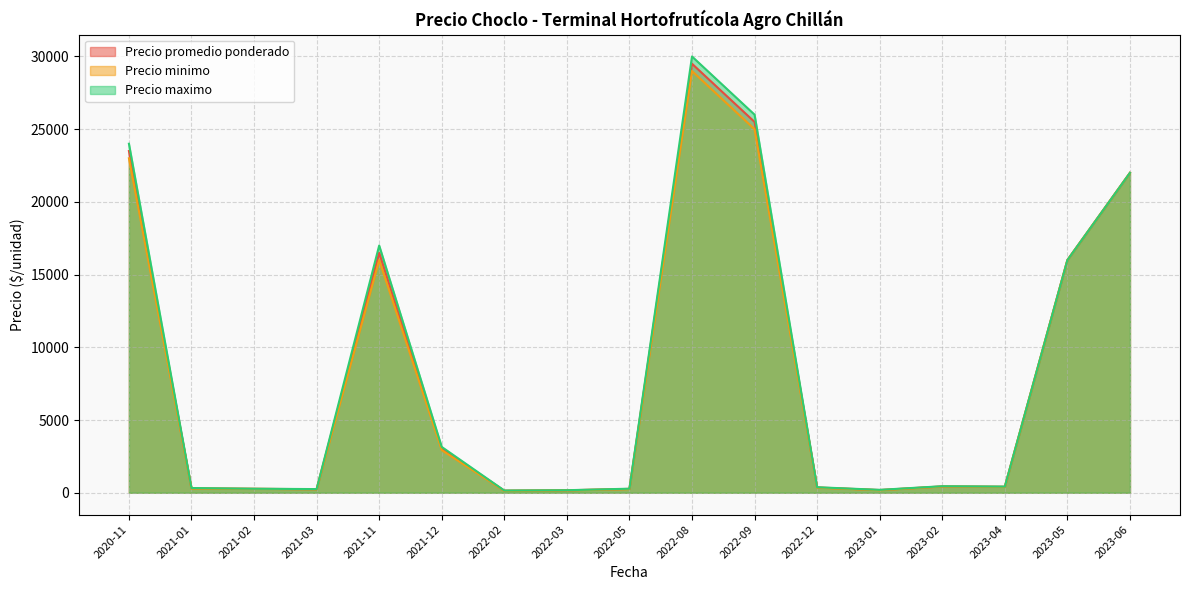

At which label is Precio maximo closest to 15077?

2023-05